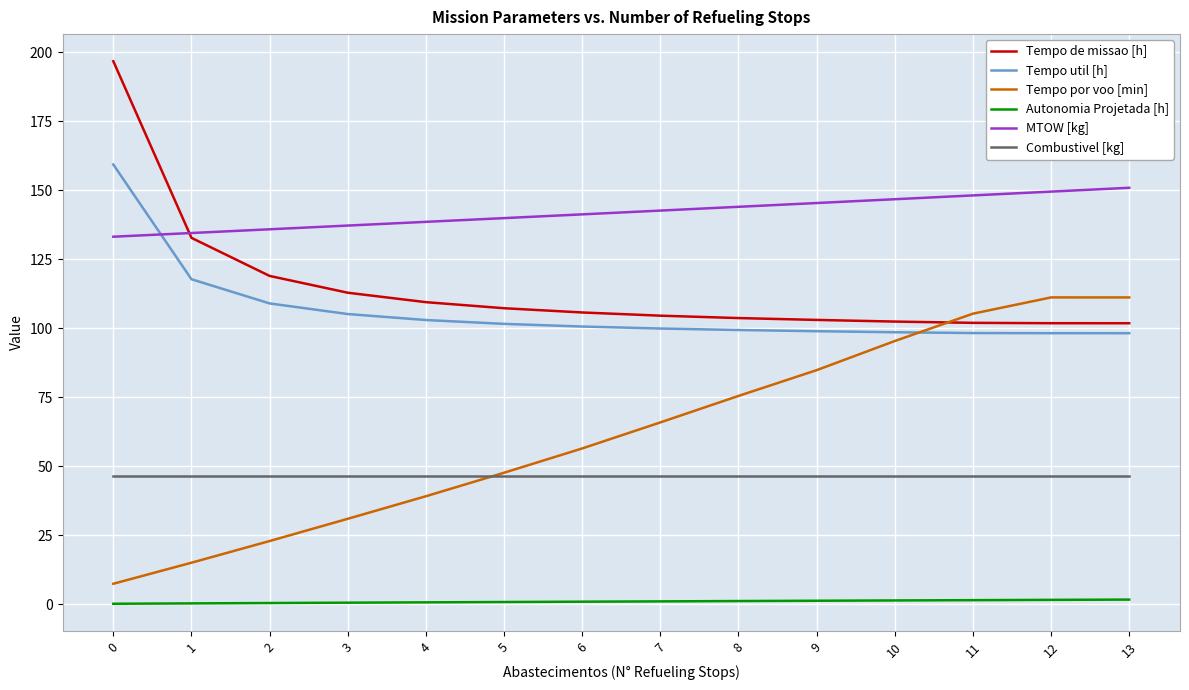

True or false: Autonomia Projetada [h] has a value of 1.5 at 12.

True